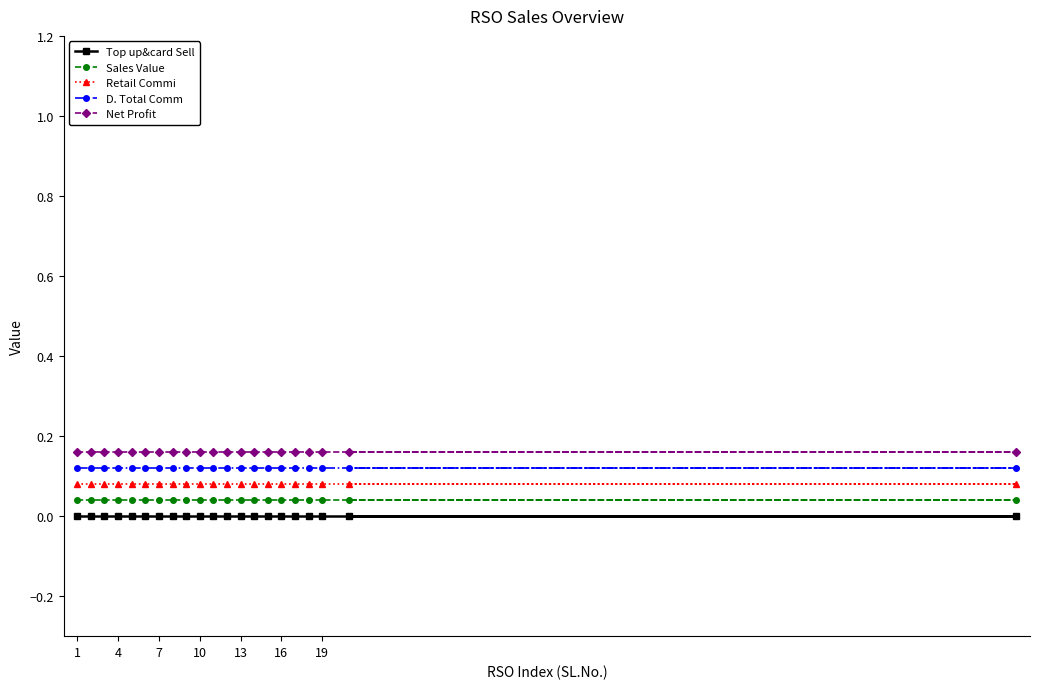

At which category is the sum across all series the highest?

1